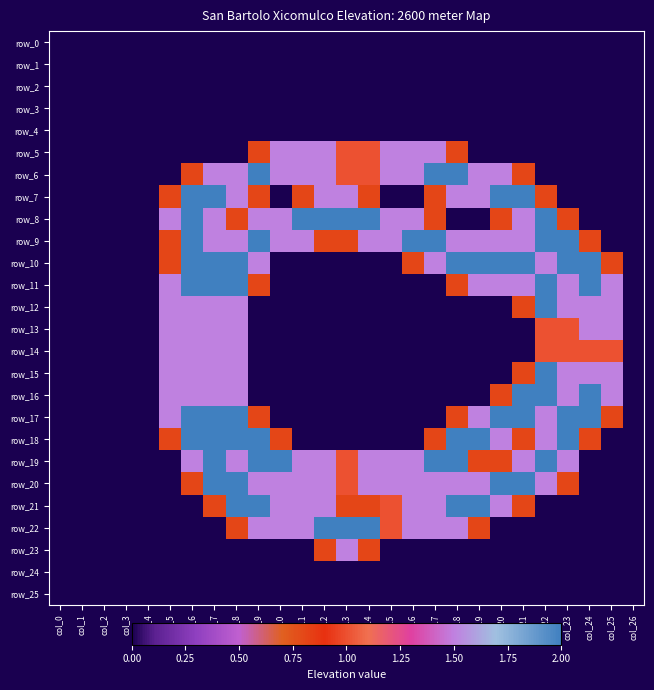

What is the difference between the maximum and second lowest values in the row_23 series?

1.5